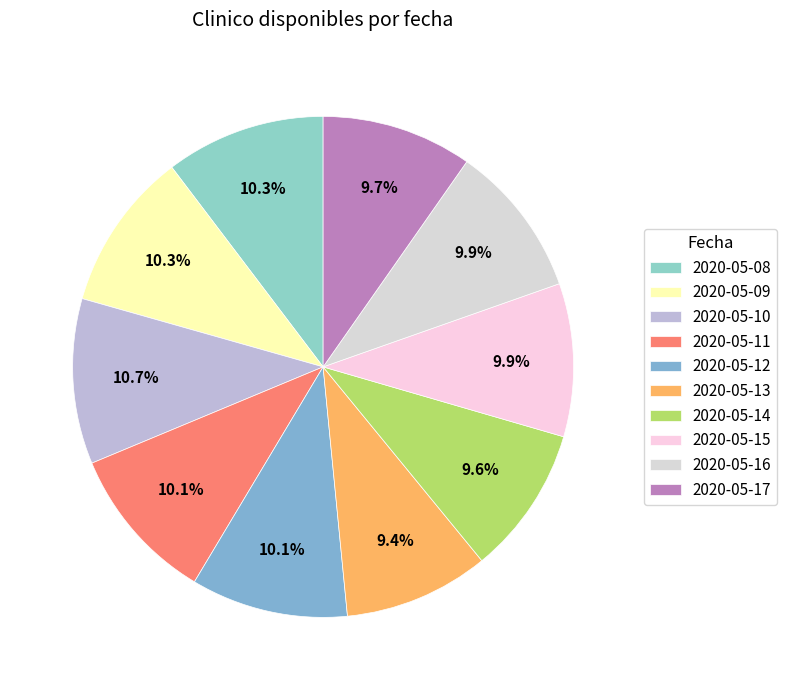

True or false: 2020-05-08 accounts for 1% of the total.

False